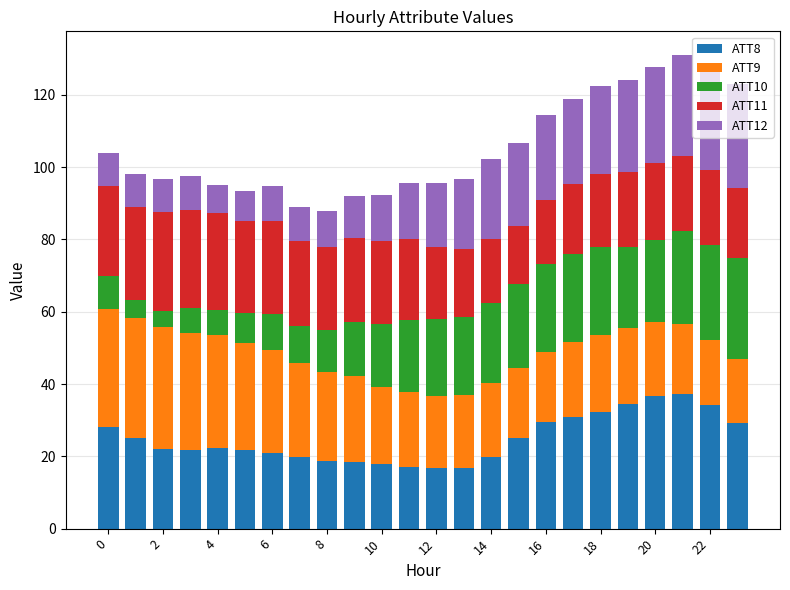

What is the average value of the ATT8 series?

24.8